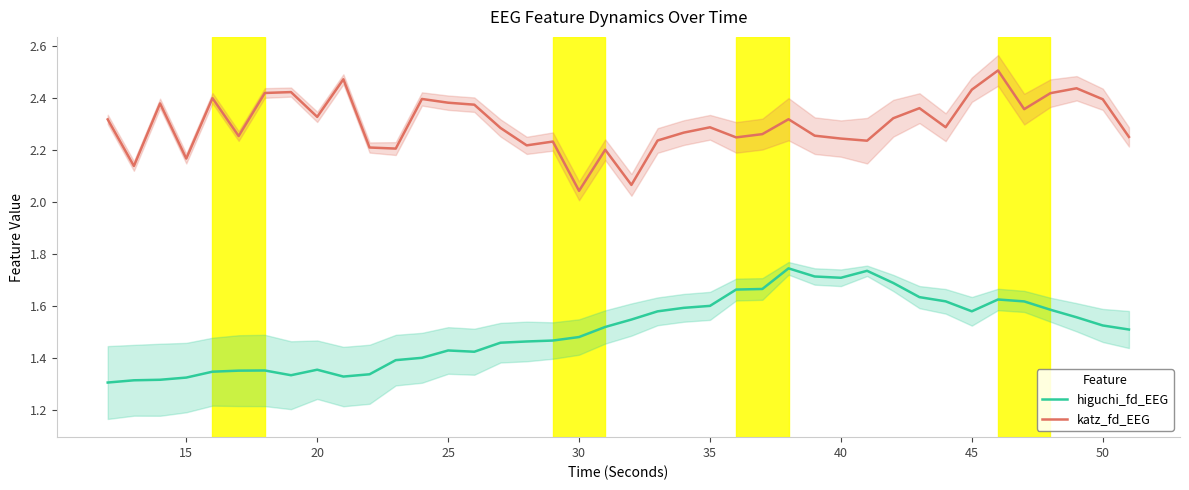

The higuchi_fd_EEG series shows 0.8 at 50. True or false?

False